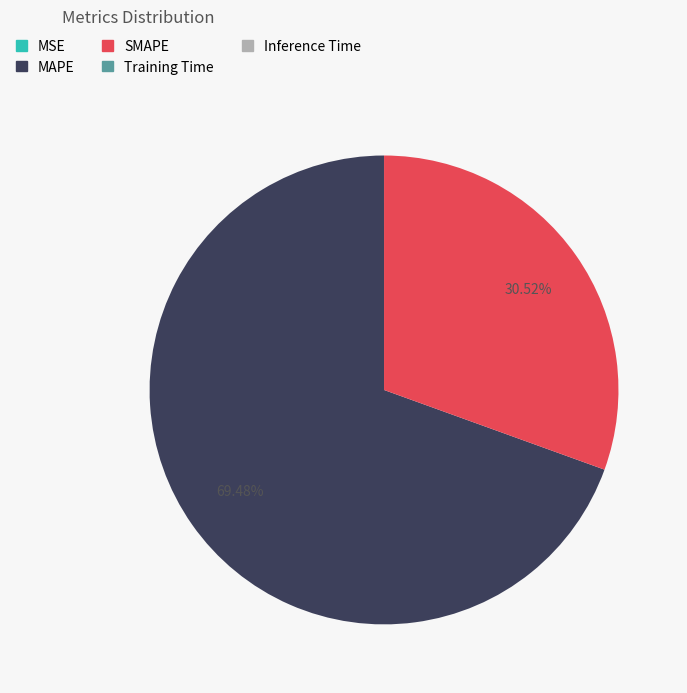

Which category has the biggest portion of the pie?

MAPE